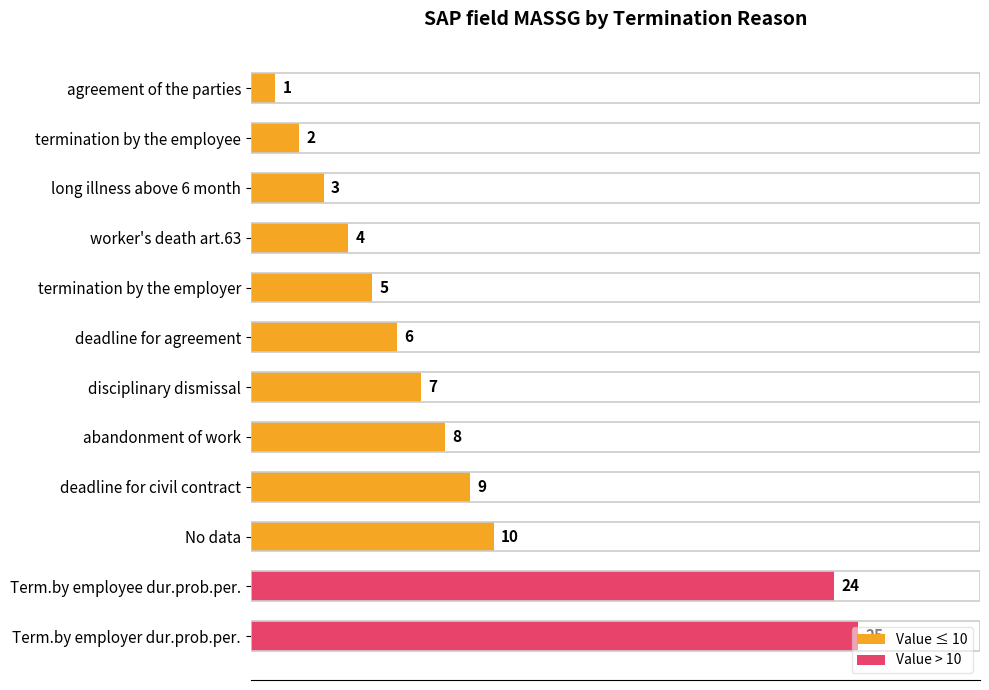

What is the label of the 8th bar from the bottom?

termination by the employer